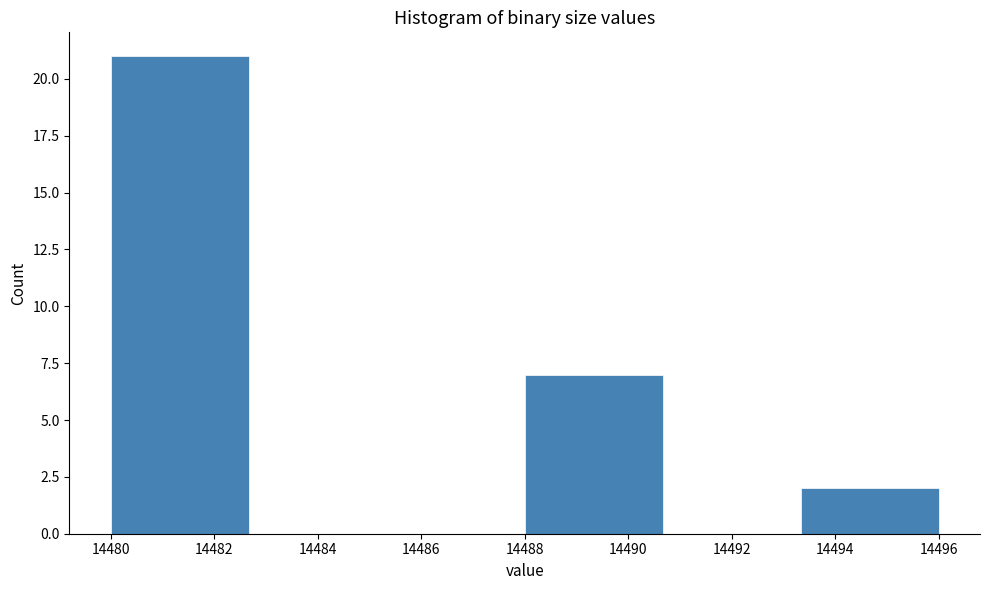

Reading left to right, list every bar in this chart as the range it spans on the x-axis followed by its height. Neither the bar edges nor the heights are printed on the chart, so give them approximately, as read against the axes.

14480.0 to 14482.6: 21
14482.6 to 14485.4: 0
14485.4 to 14488.0: 0
14488.0 to 14490.6: 7
14490.6 to 14493.4: 0
14493.4 to 14496.0: 2